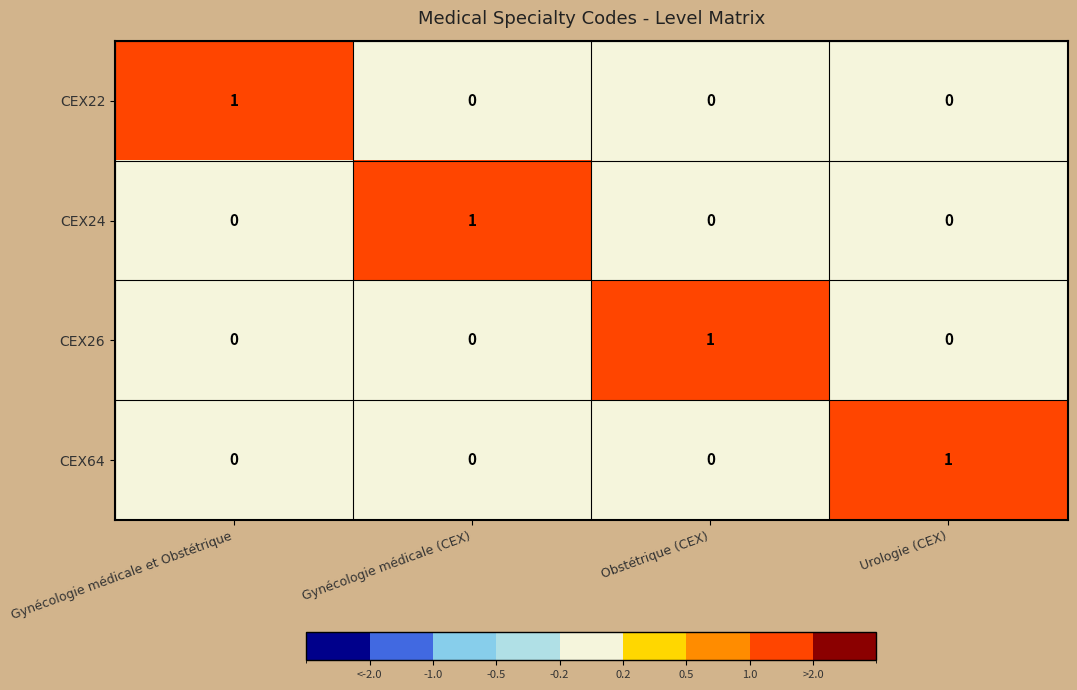

At which label does CEX22 reach its peak?

Gynécologie médicale et Obstétrique